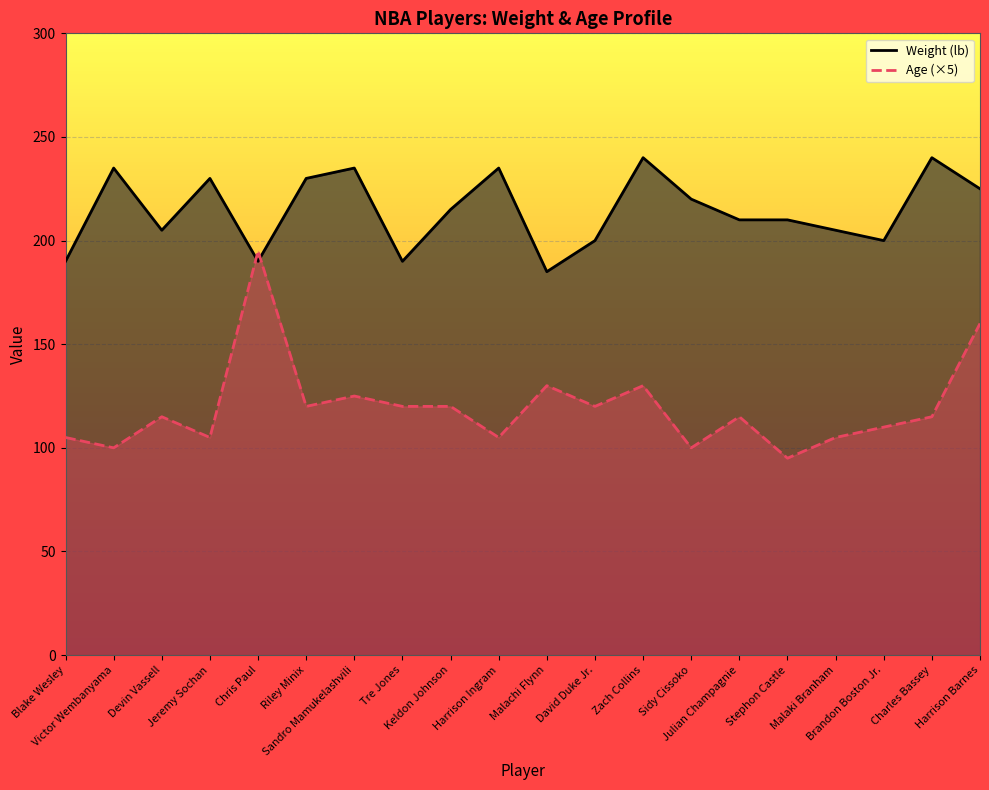

What is the label of the 1st point from the right?

Harrison Barnes